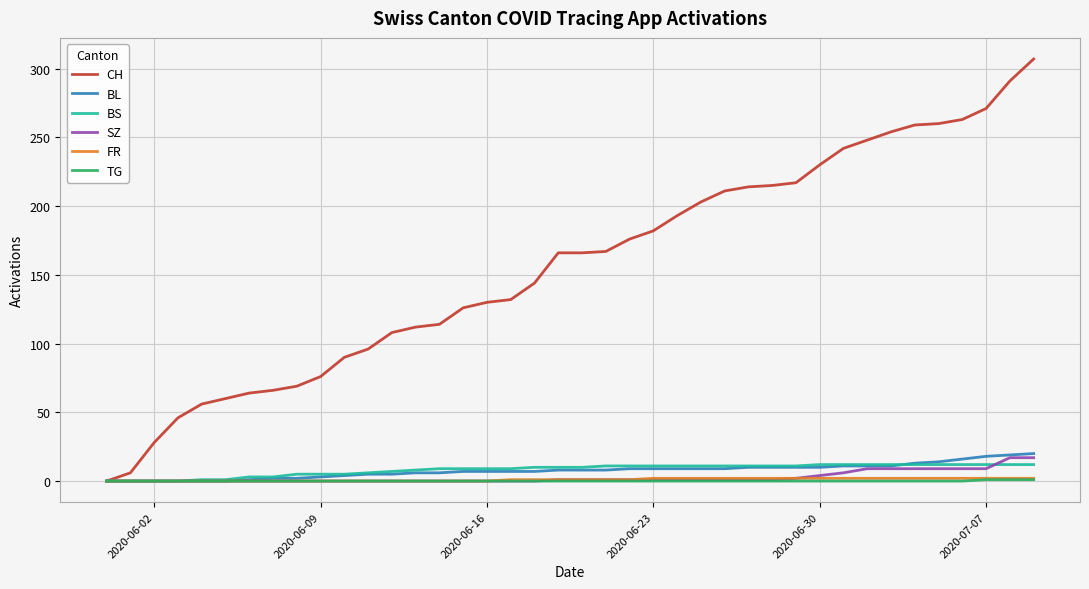

Which series has the largest total across all categories?

CH